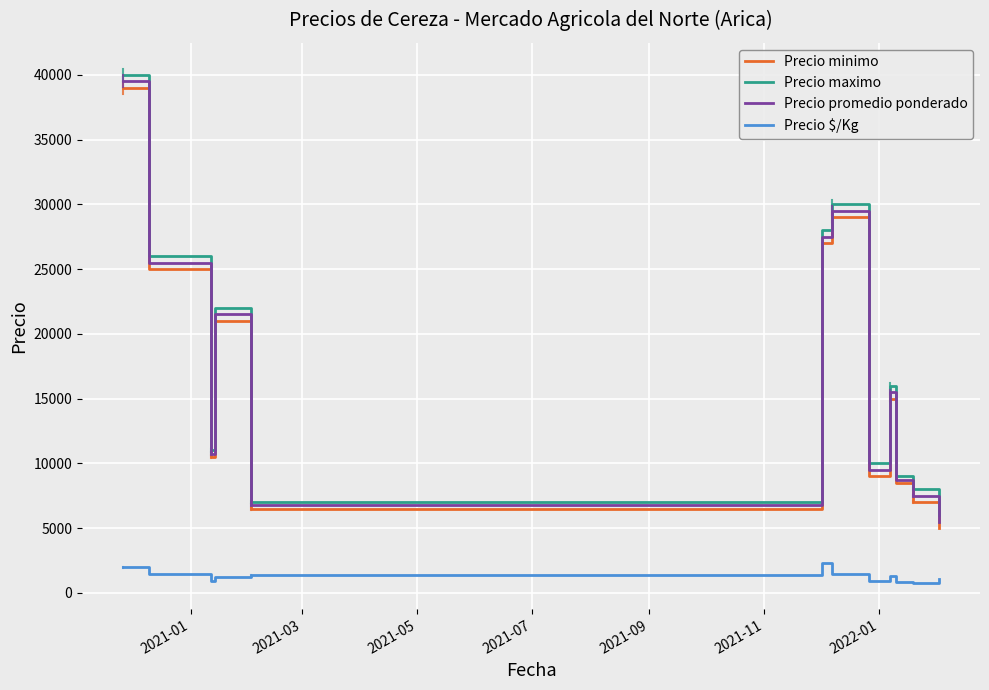

In Precio minimo, how many points are higher than both neighbors (excluding endpoints)?

3